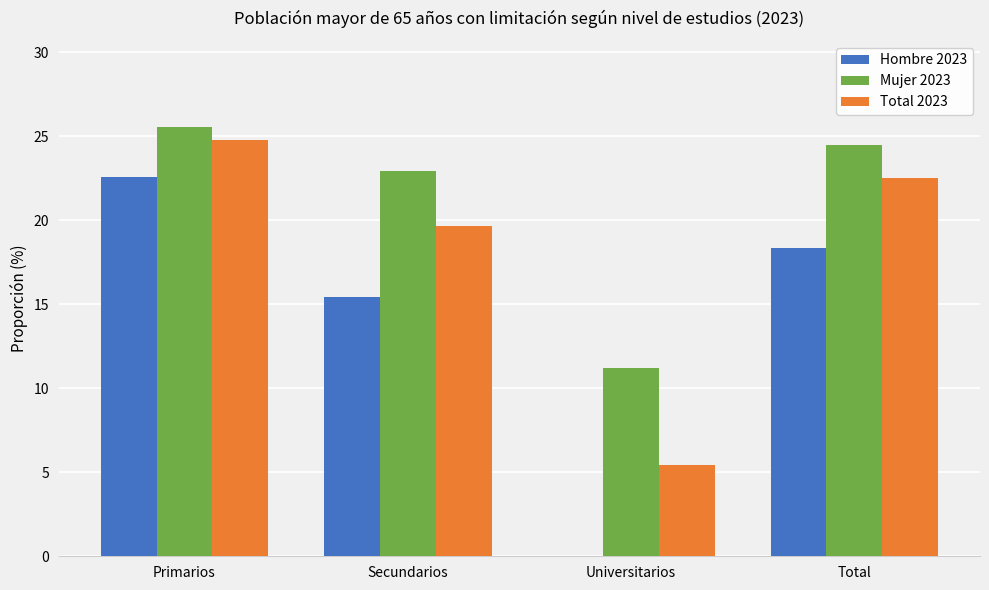

How many data points in Total 2023 are above 22?

2